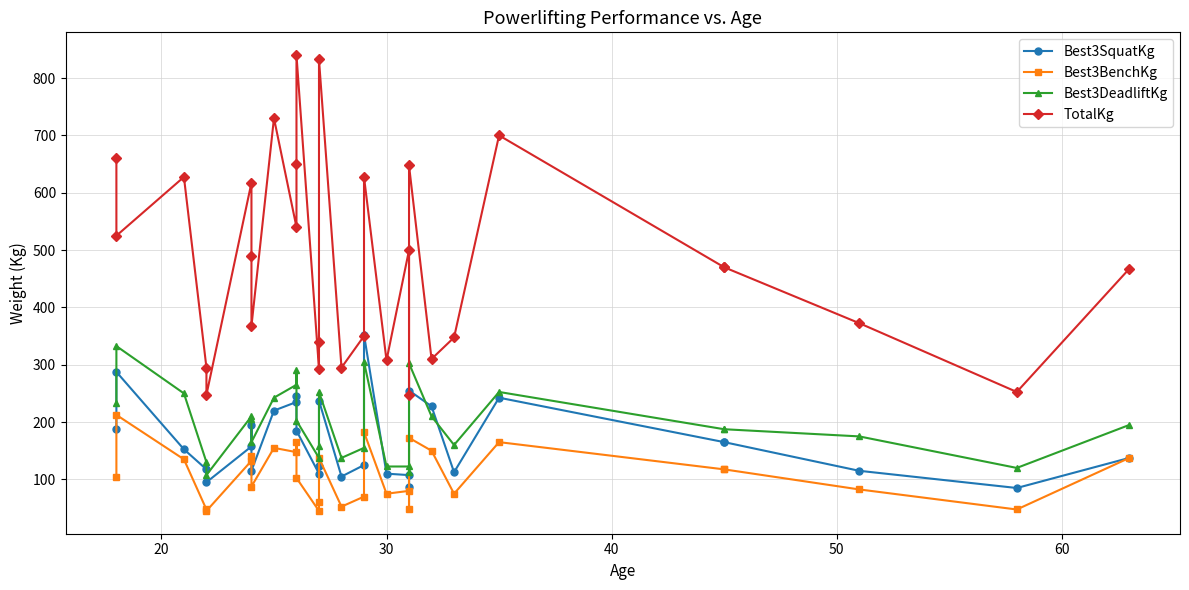

How many lines are shown in the chart?

4